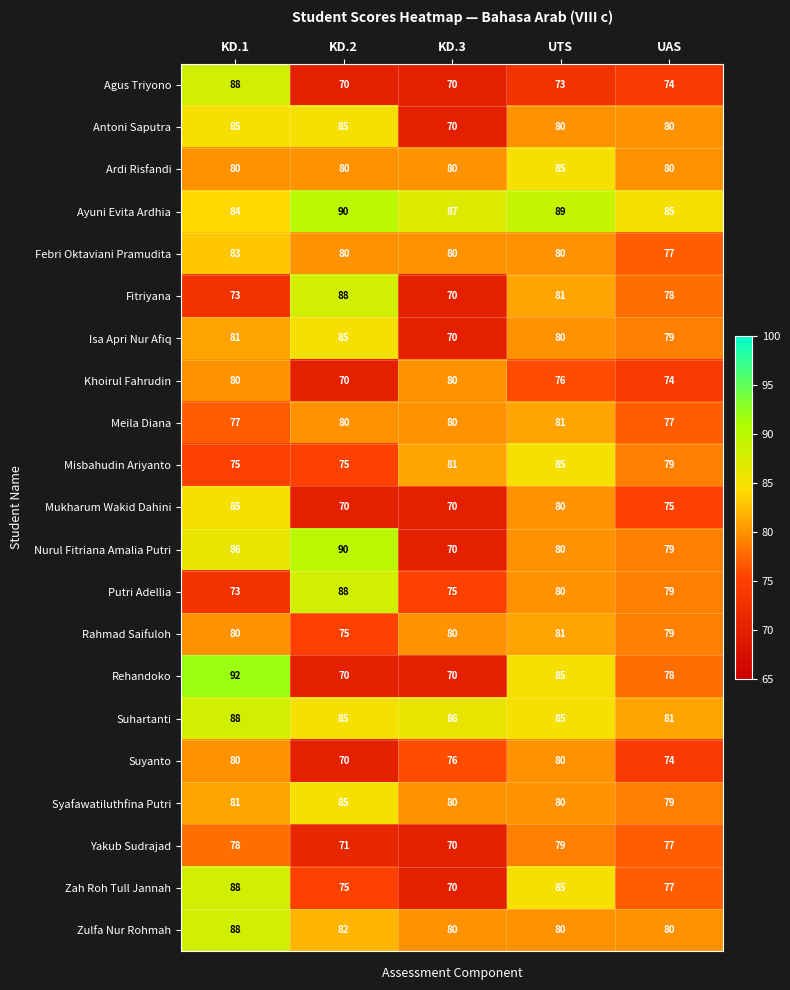

True or false: Rehandoko has a value of 135 at UTS.

False